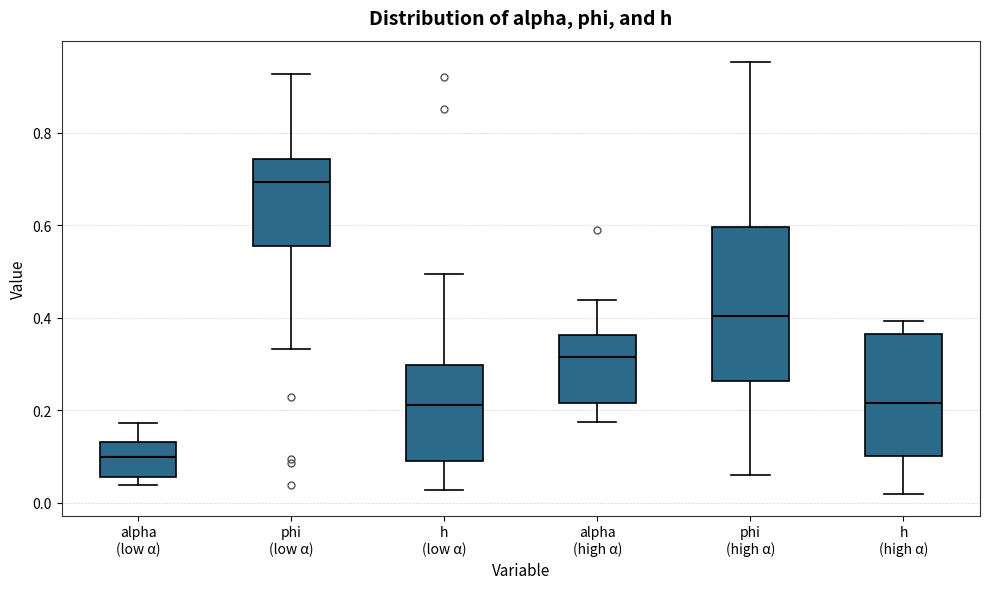

Reading left to right, transcribe this box plot: for each box, give where its median line is, the range the box spans, and where its two whiskers end, as read against the y-axis. The values are not printed on the chart, so give them approximately, as read against the axis.

alpha (low α): median 0.10, box 0.06 to 0.14, whiskers 0.04 to 0.18
phi (low α): median 0.70, box 0.56 to 0.74, whiskers 0.34 to 0.92
h (low α): median 0.22, box 0.08 to 0.30, whiskers 0.02 to 0.50
alpha (high α): median 0.32, box 0.22 to 0.36, whiskers 0.18 to 0.44
phi (high α): median 0.40, box 0.26 to 0.60, whiskers 0.06 to 0.96
h (high α): median 0.22, box 0.10 to 0.36, whiskers 0.02 to 0.40